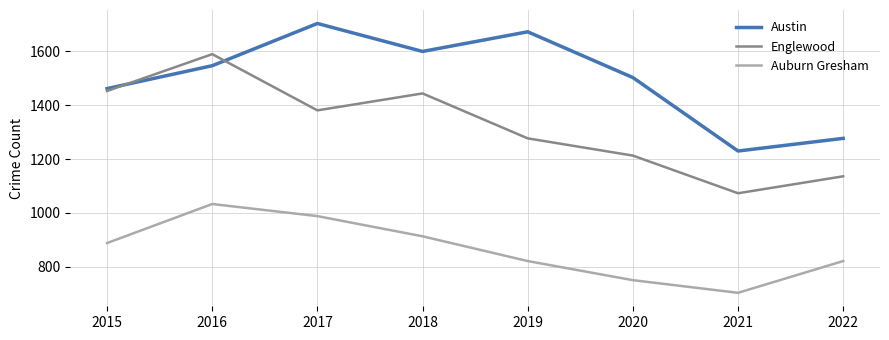

What is the difference between the maximum and minimum values in the Auburn Gresham series?

330